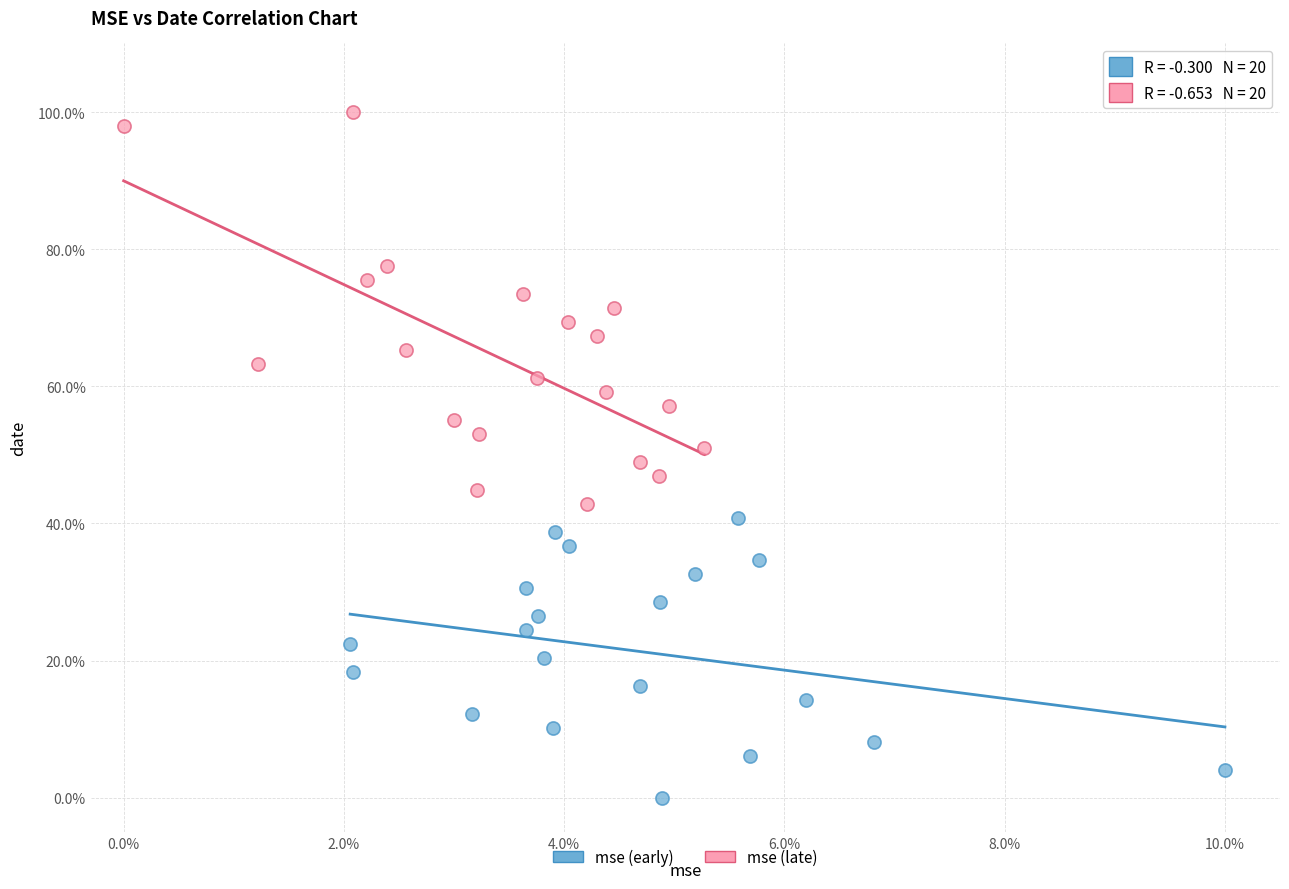

Which series has the largest Y range (max minus min)?

mse (late)